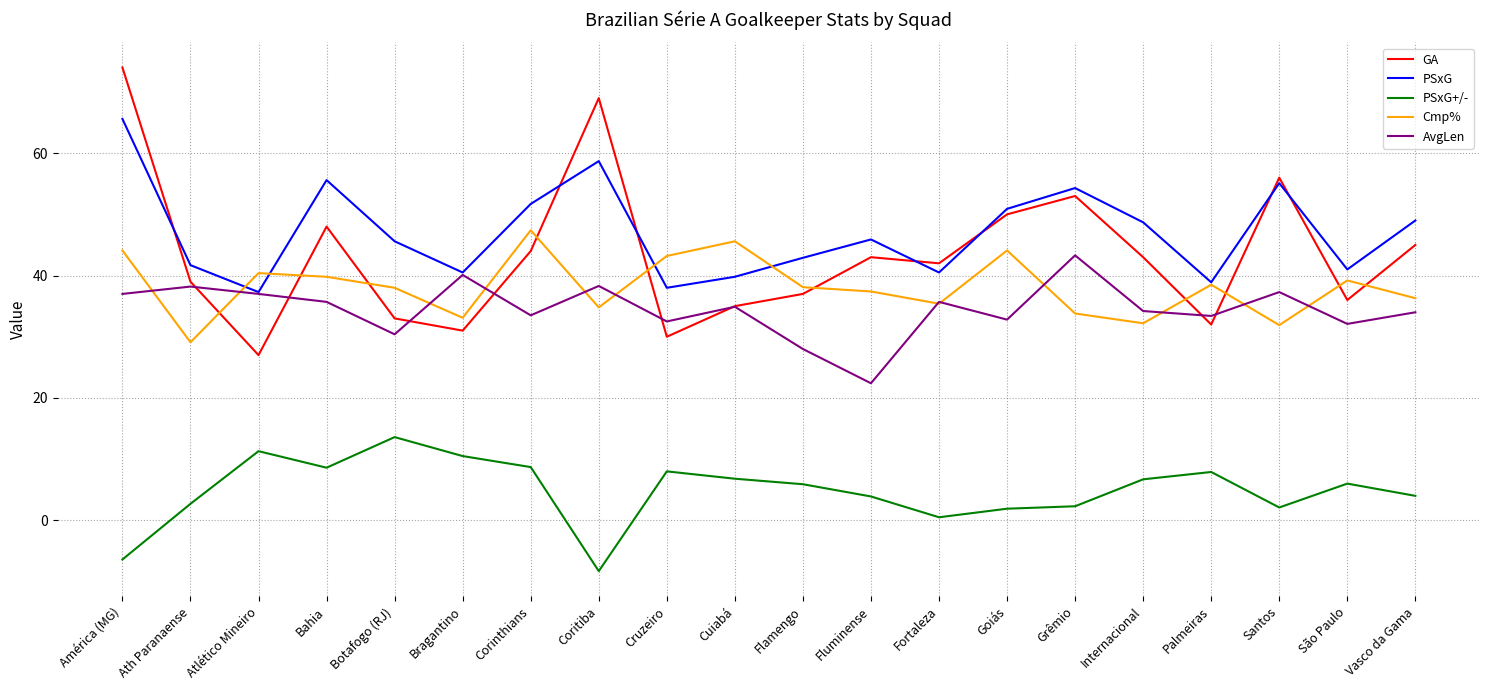

Which category has the highest value in the Cmp% series?

Corinthians